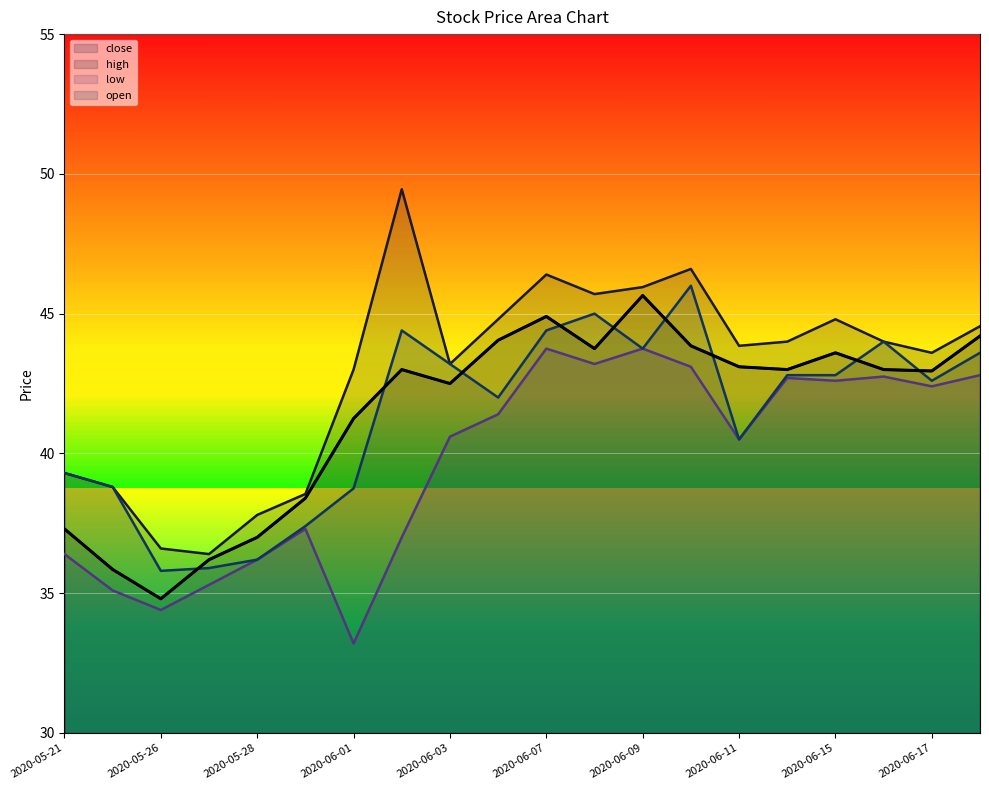

What are all the series names shown in the legend?

close, high, low, open